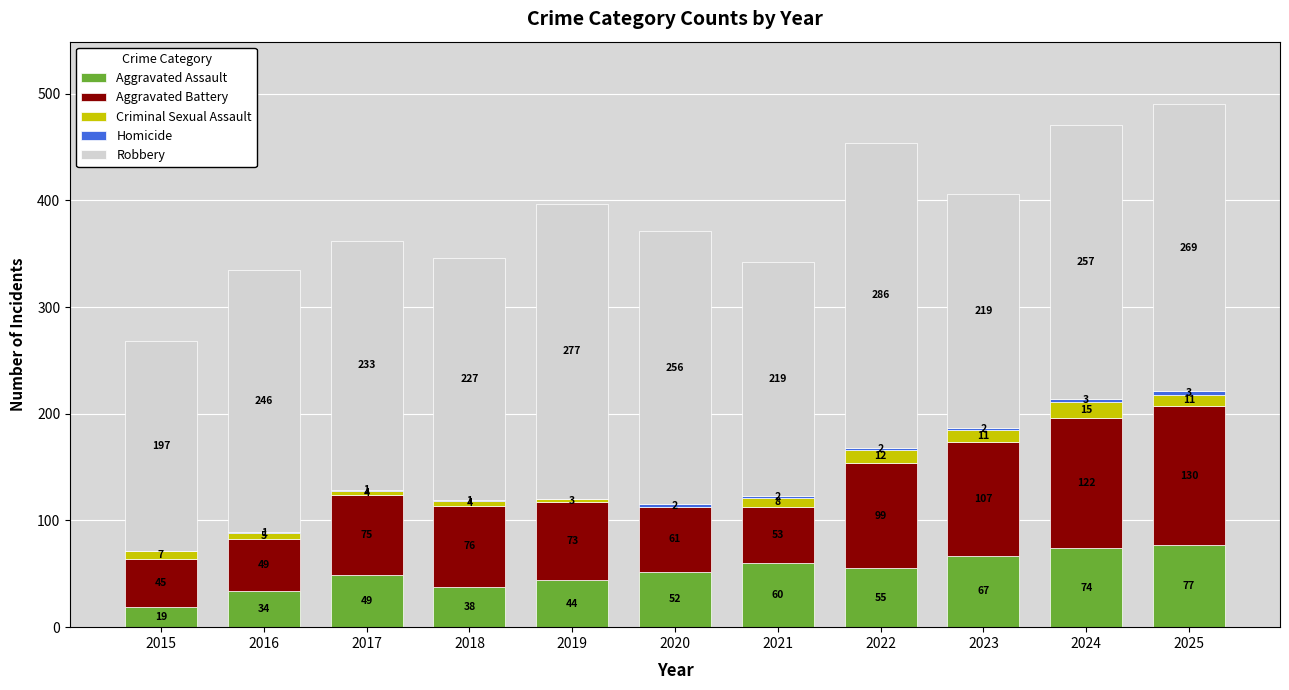

What is the total value across all series at 2018?

346